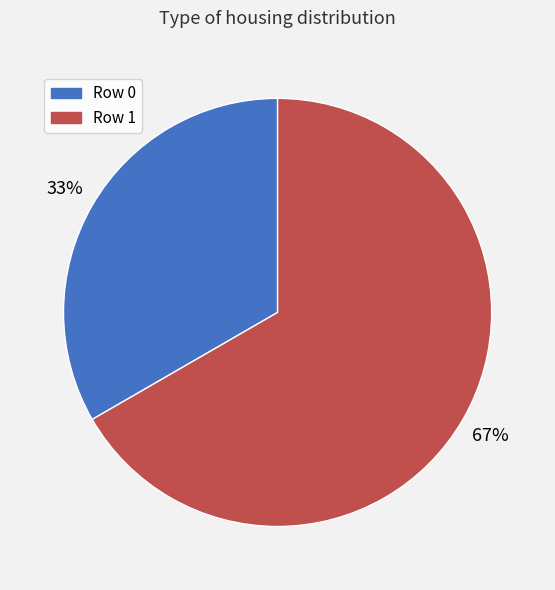

What is the ratio of the value at Row 0 to the value at Row 1?

0.5